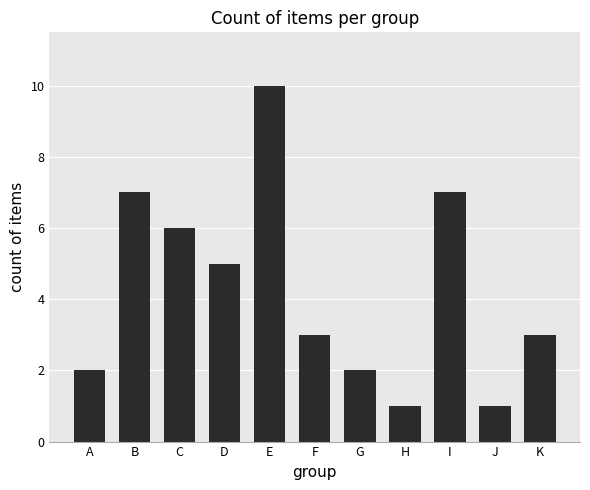

Reading left to right, what are all the values shown in this chart?

A=2	B=7	C=6	D=5	E=10	F=3	G=2	H=1	I=7	J=1	K=3